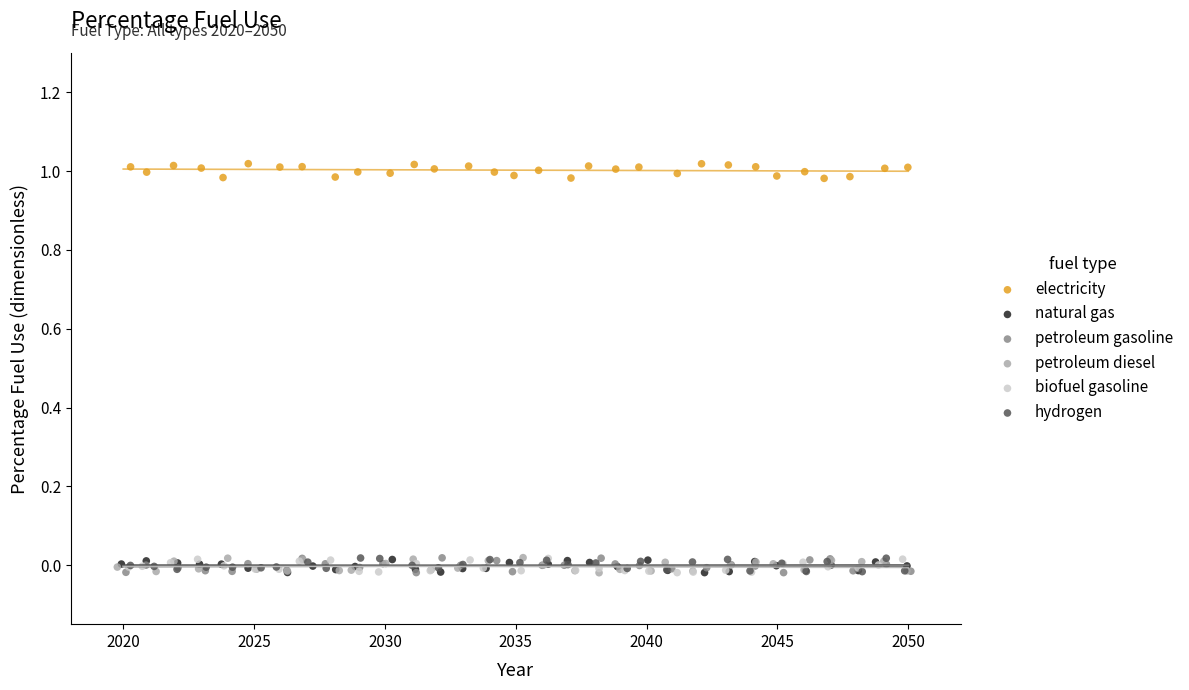

Which series contains the highest Y value?

electricity